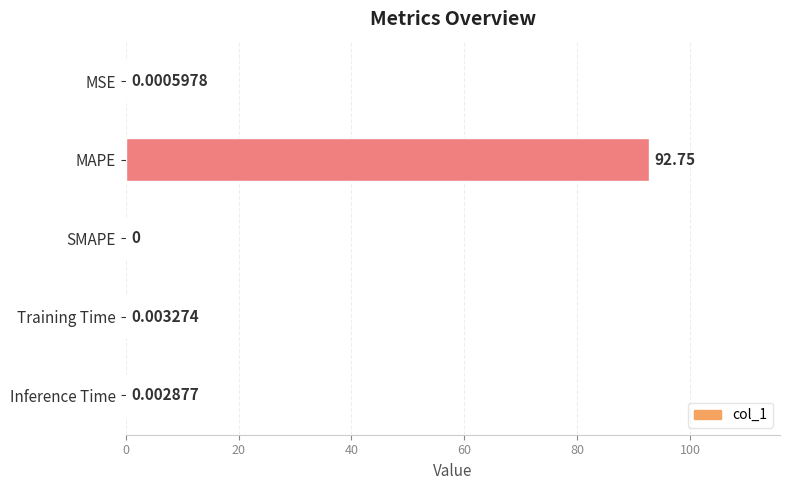

How many values exceed 0?

4